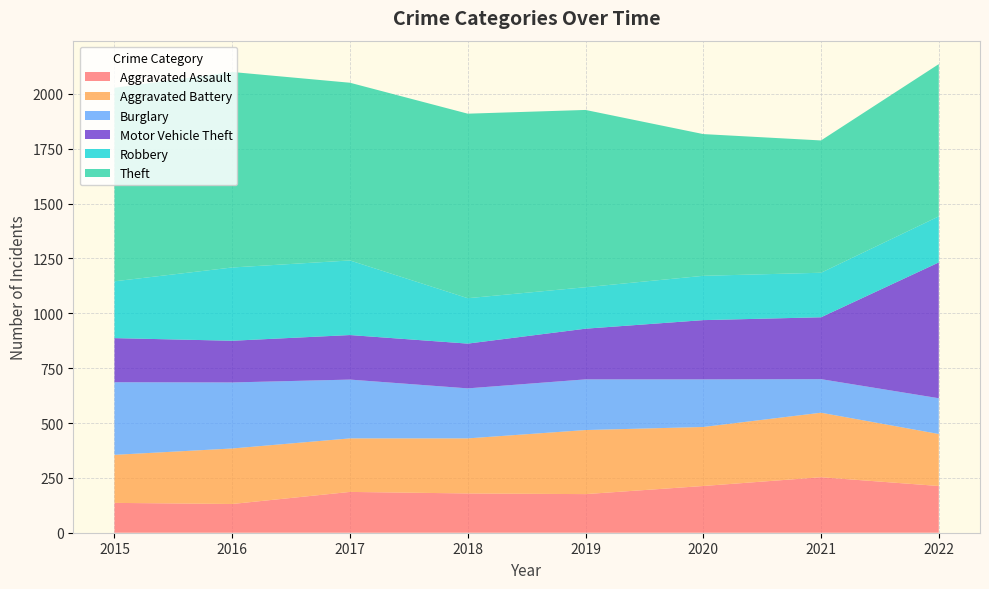

Reading left to right, list all the values displayed in this chart.

Aggravated Assault: 136	131	186	179	176	213	253	213
Aggravated Battery: 219	253	244	251	292	269	294	237
Burglary: 331	301	268	228	231	217	153	163
Motor Vehicle Theft: 201	190	203	204	231	270	282	619
Robbery: 259	334	340	207	189	202	203	210
Theft: 882	891	810	841	808	646	603	694